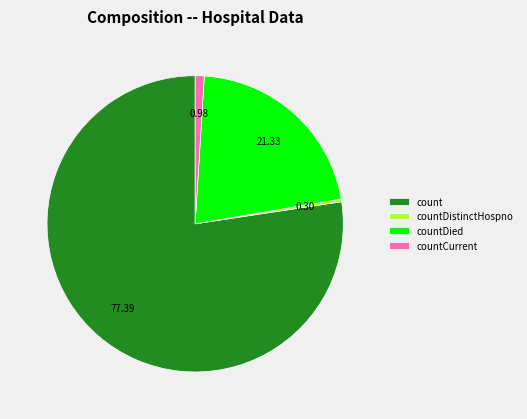

How many slices are in this pie chart?

4